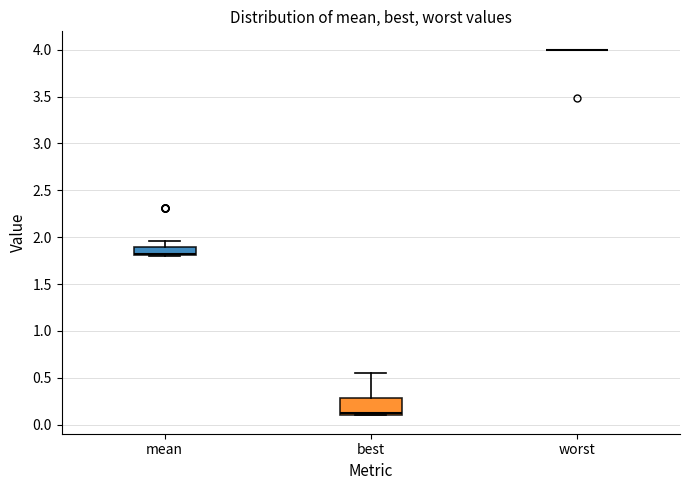

Where is the upper edge of the box for best on the y-axis? The values are not printed on the chart, so give them approximately, as read against the axis.

0.30